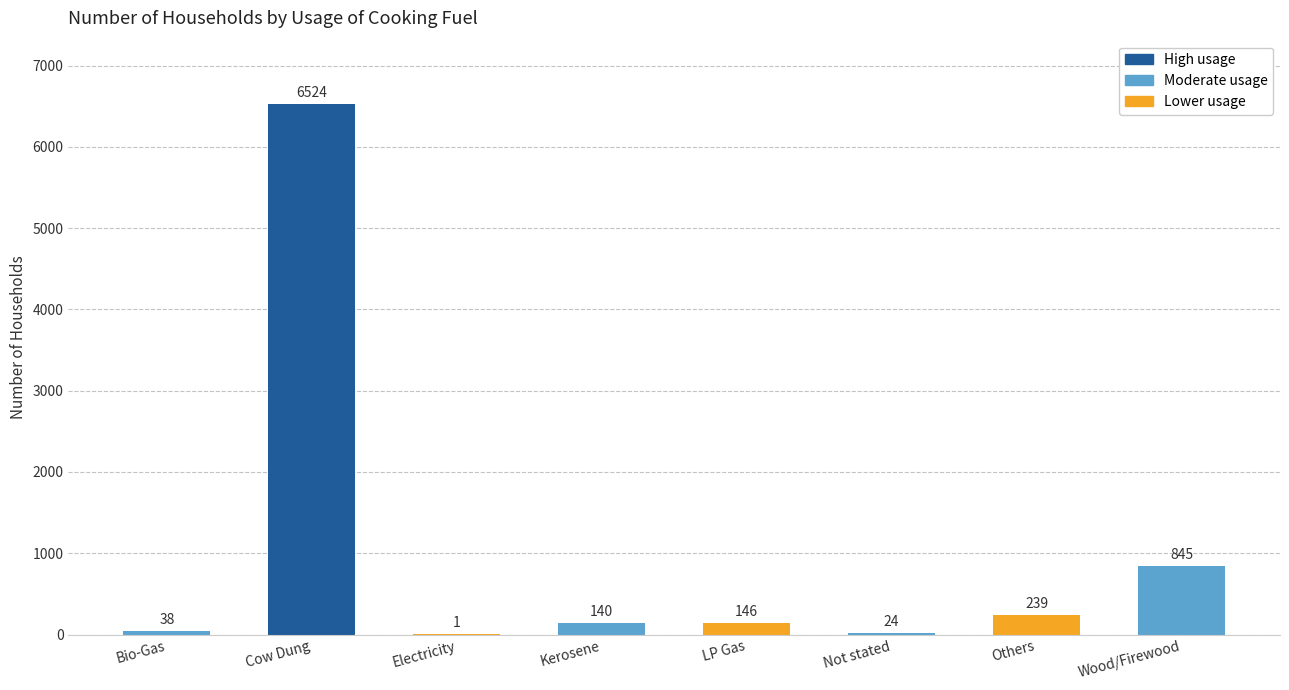

What is the sum of all values?

7957